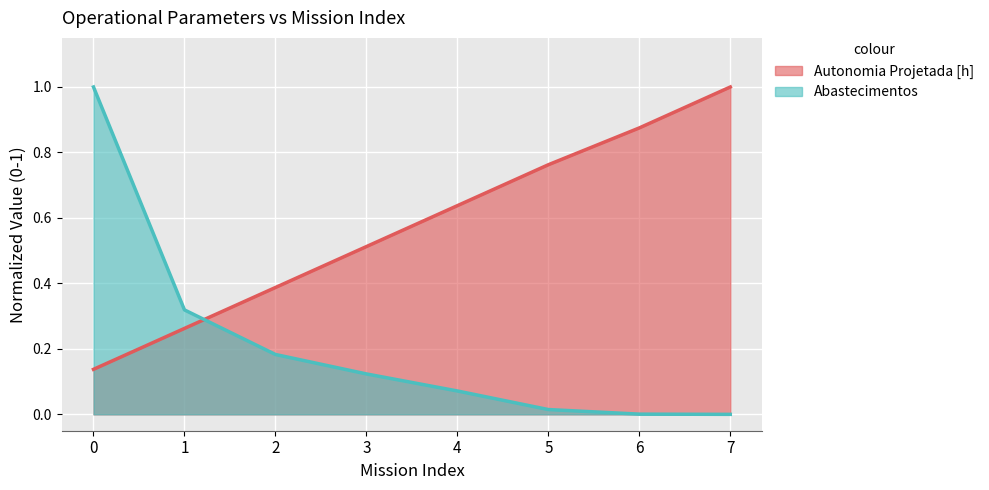

Rank the series by their maximum value, from lowest to highest.

Autonomia Projetada [h], Abastecimentos